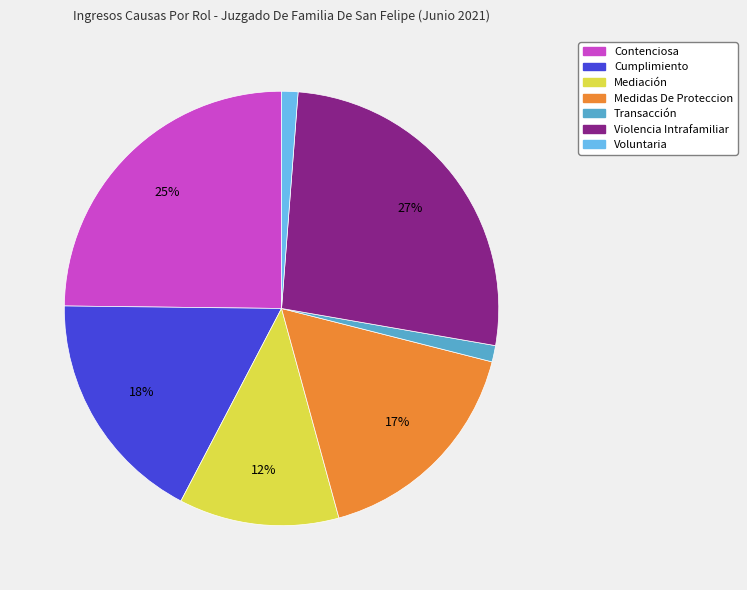

The Transacción slice represents 1% of the pie. True or false?

True